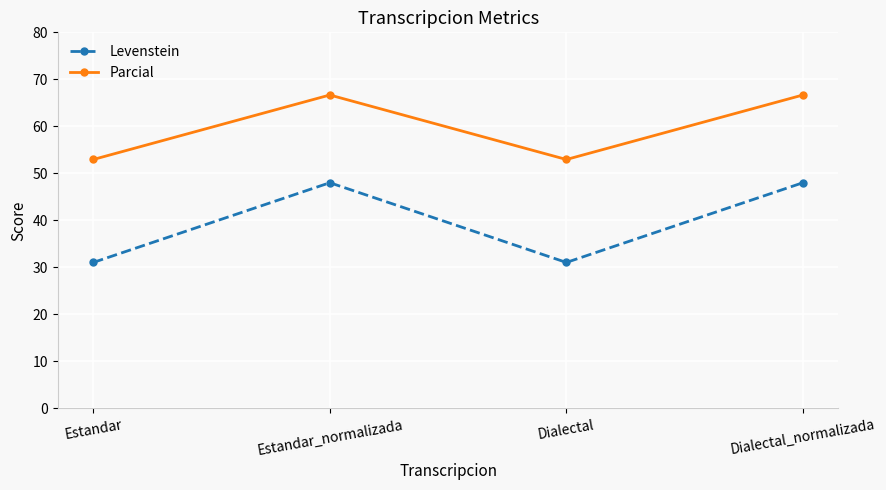

Which series has the largest range (max minus min)?

Levenstein